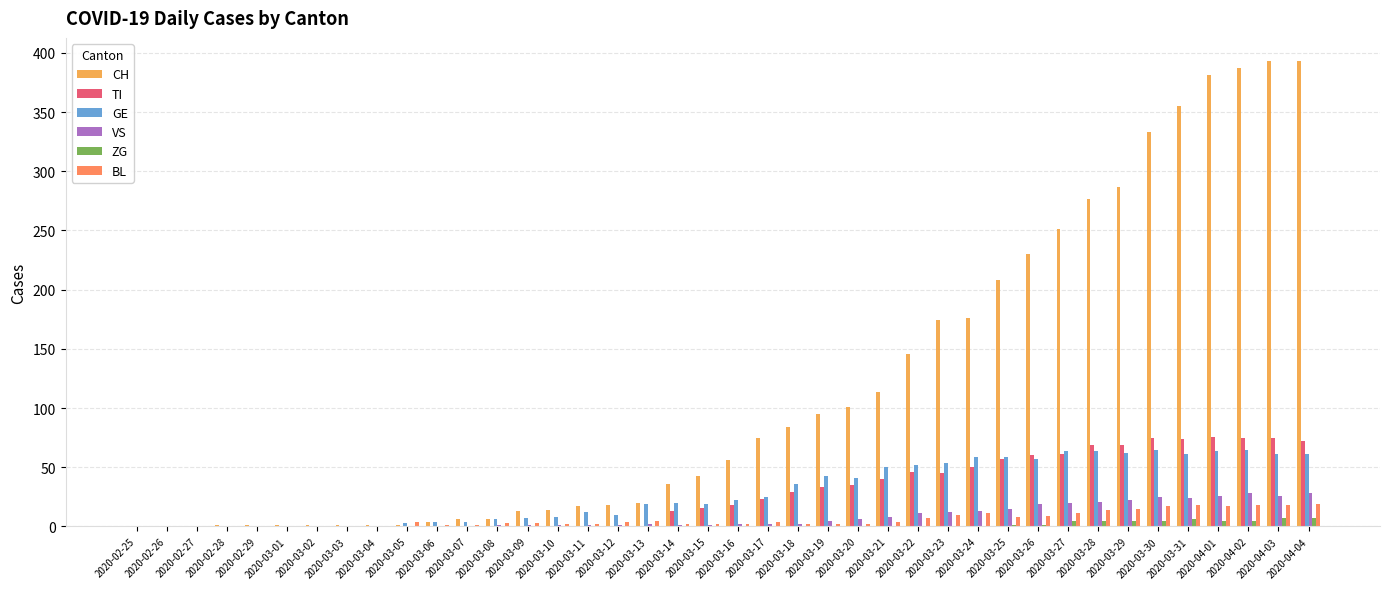

What are all the series names shown in the legend?

CH, TI, GE, VS, ZG, BL